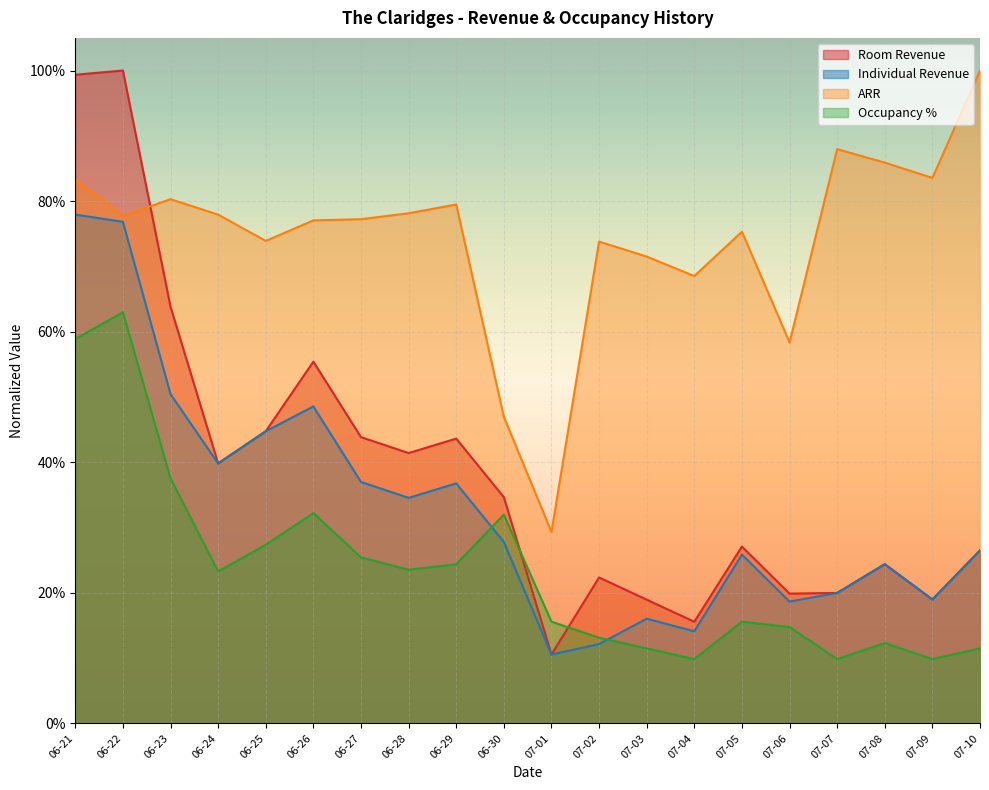

What is the lowest value of the Individual Revenue series?

0.1